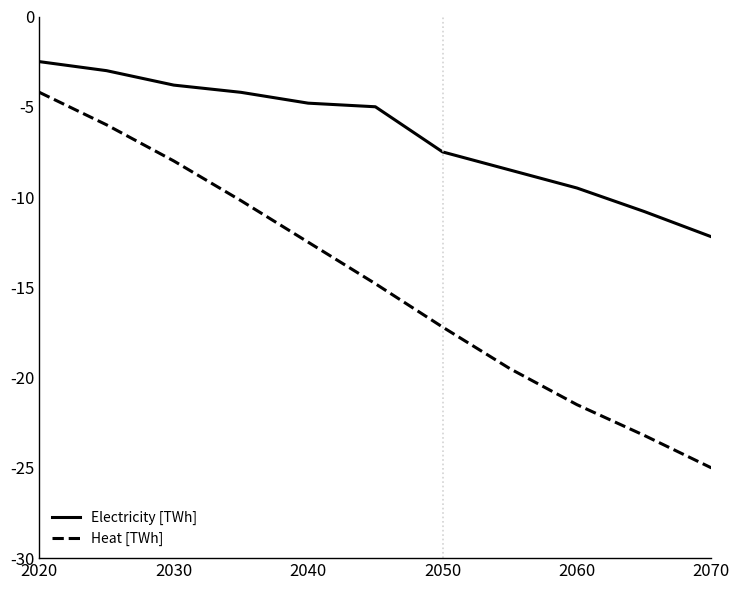

True or false: Heat [TWh] and Electricity [TWh] cross at least once.

False